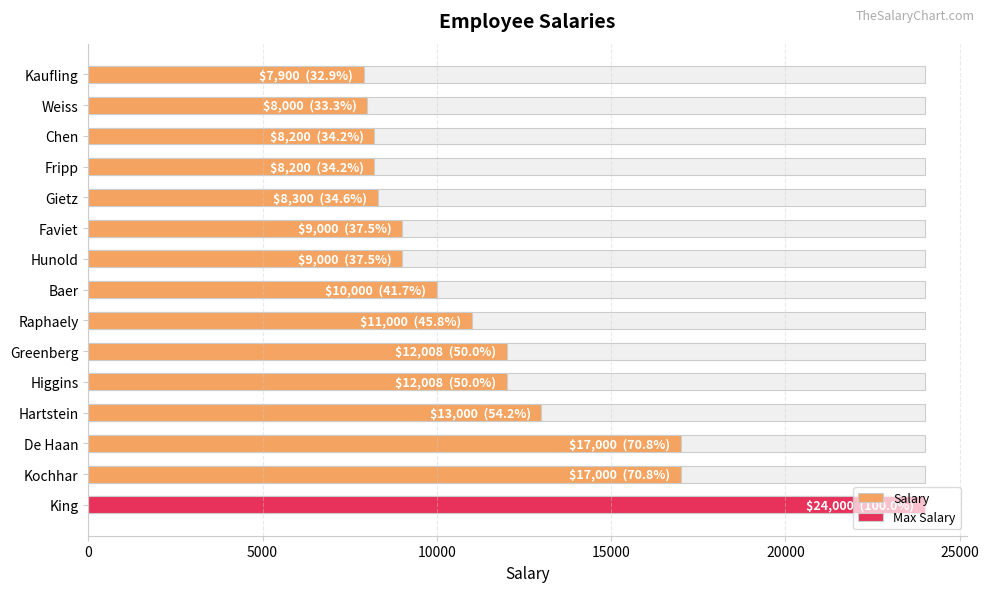

Are the bars horizontal?

Yes